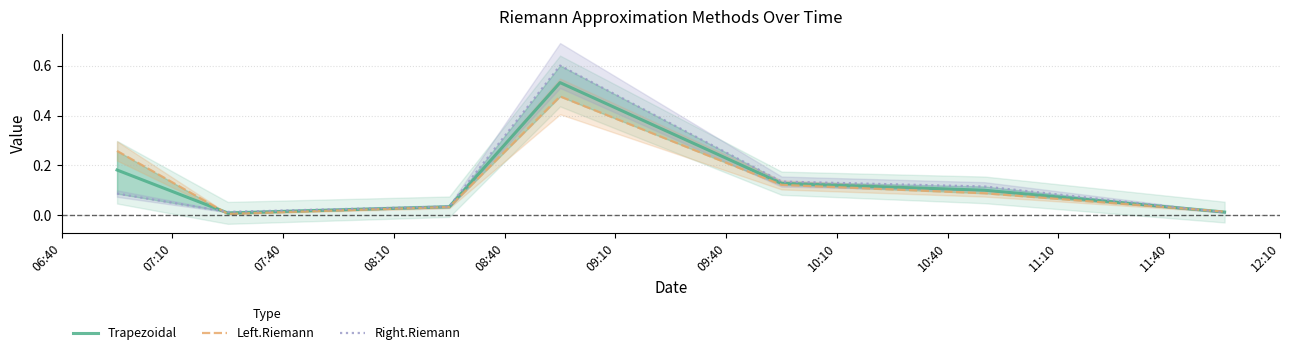

At how many categories does at least one series exceed 0?

7